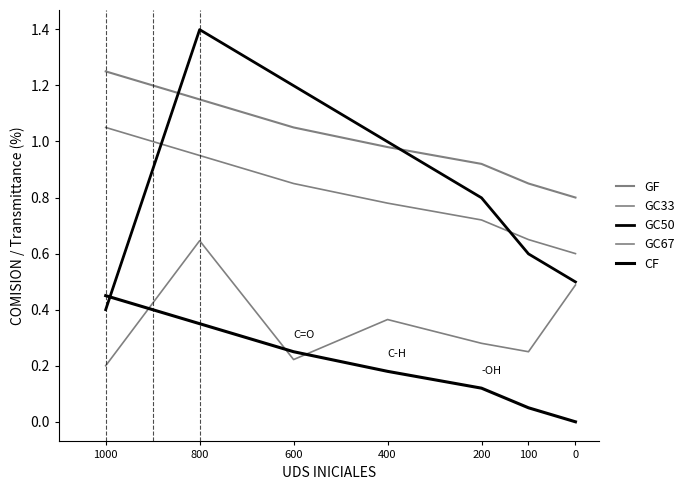

What is the maximum value for GC50?

1.4